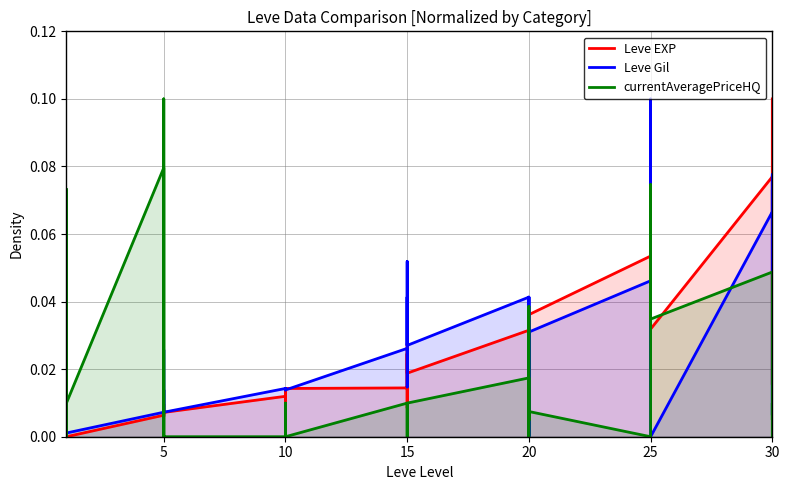

True or false: currentAveragePriceHQ and Leve Gil cross at least once.

True